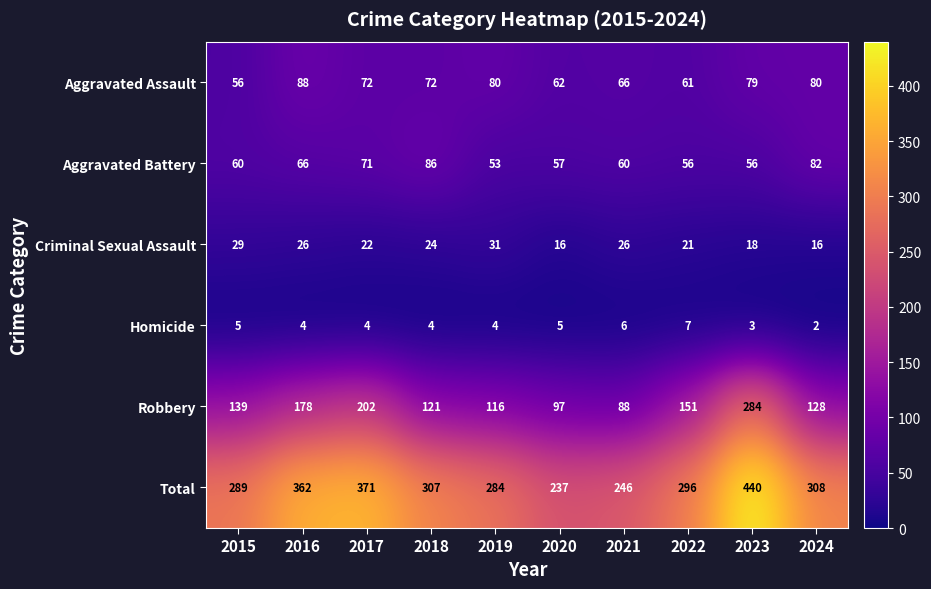

Which series has the largest range (max minus min)?

Total